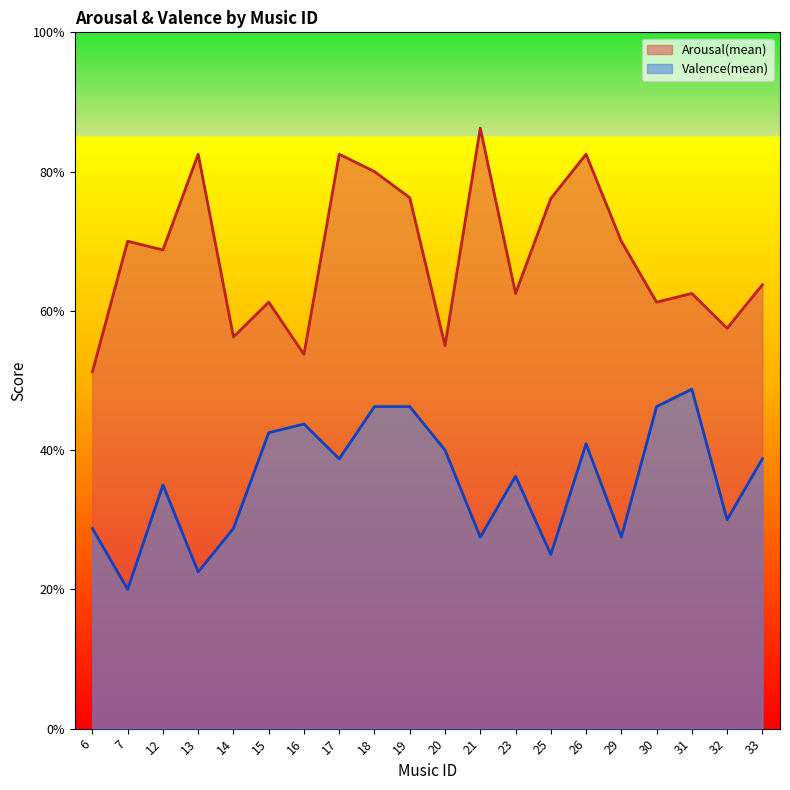

Rank the series at 25 from highest to lowest value.

Arousal(mean), Valence(mean)